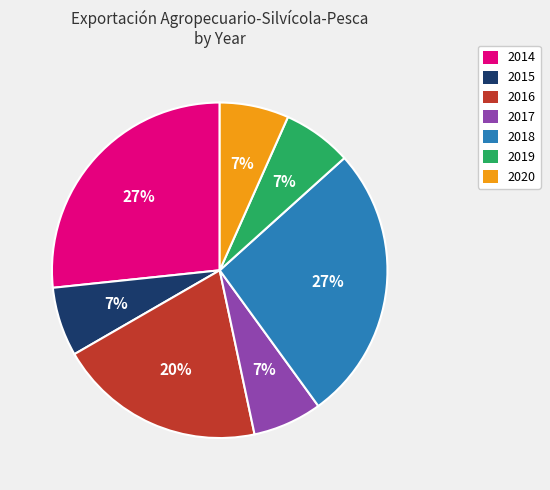

Approximately how many times larger is the value at 2015 compared to 2020?

1.0